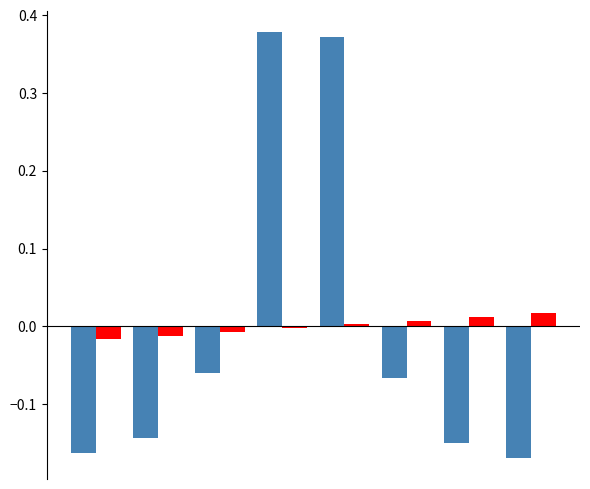

How many bars are there in total?

16